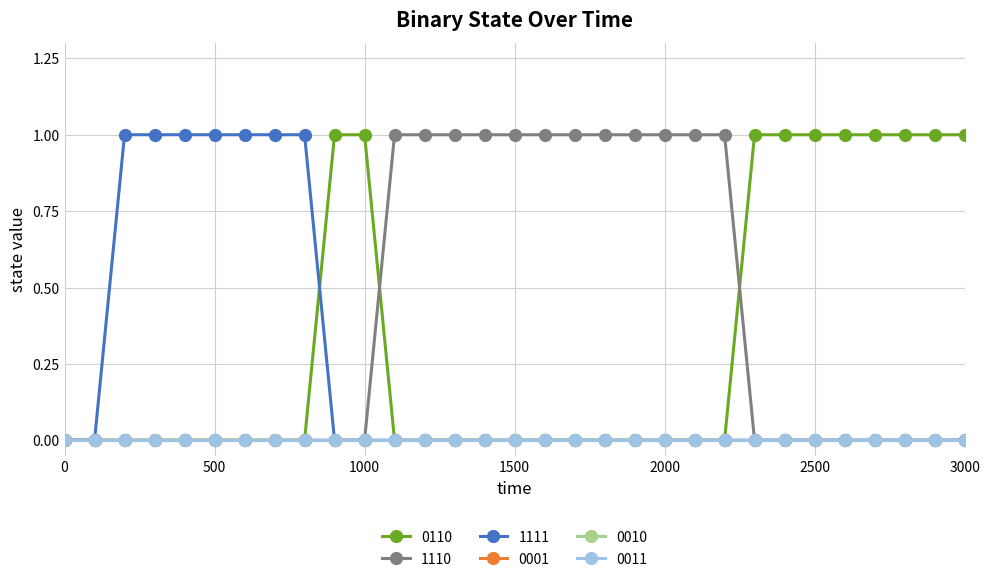

Does the chart have visible grid lines?

Yes